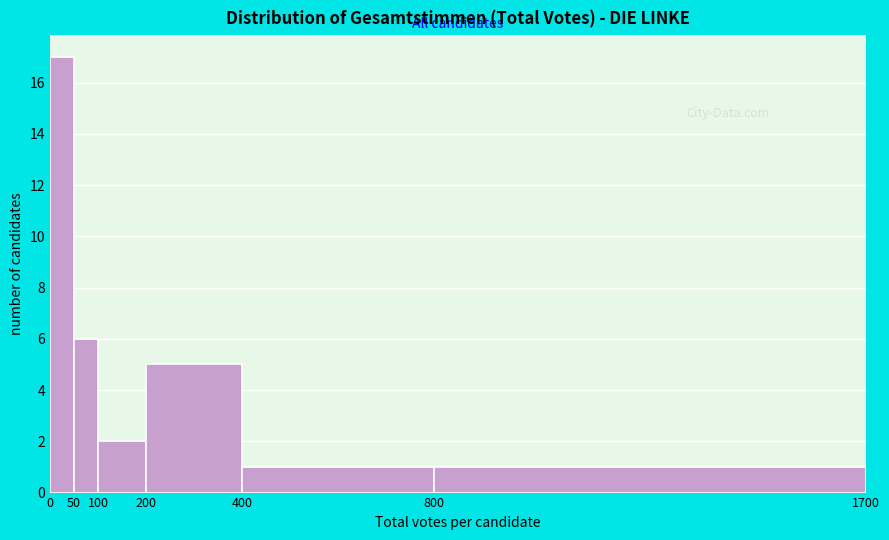

Over which range of the x-axis is the bar tallest?

0 to 50